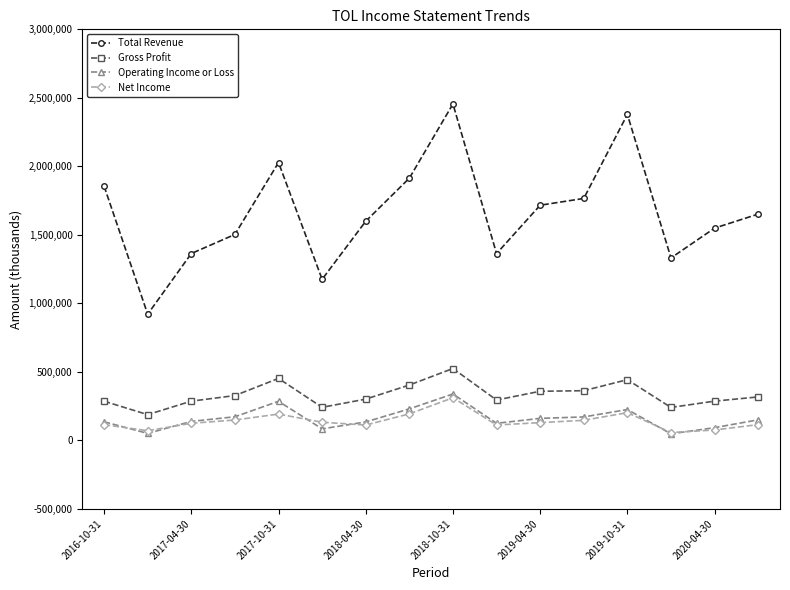

True or false: Gross Profit and Net Income cross at least once.

False